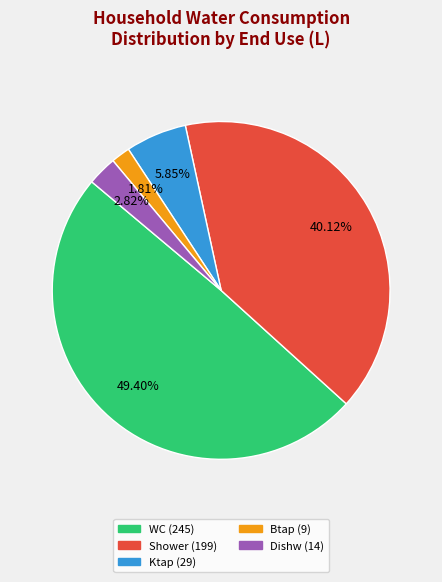

Is there a majority slice in this chart?

No